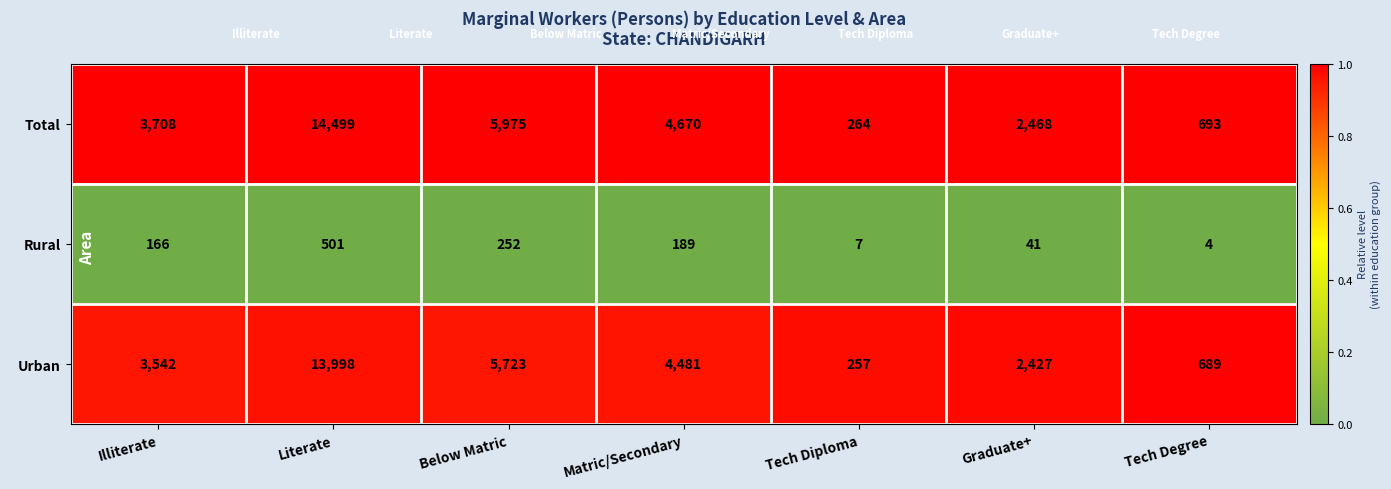

Reading left to right, list all the values displayed in this chart.

Total: 3708	14499	5975	4670	264	2468	693
Rural: 166	501	252	189	7	41	4
Urban: 3542	13998	5723	4481	257	2427	689